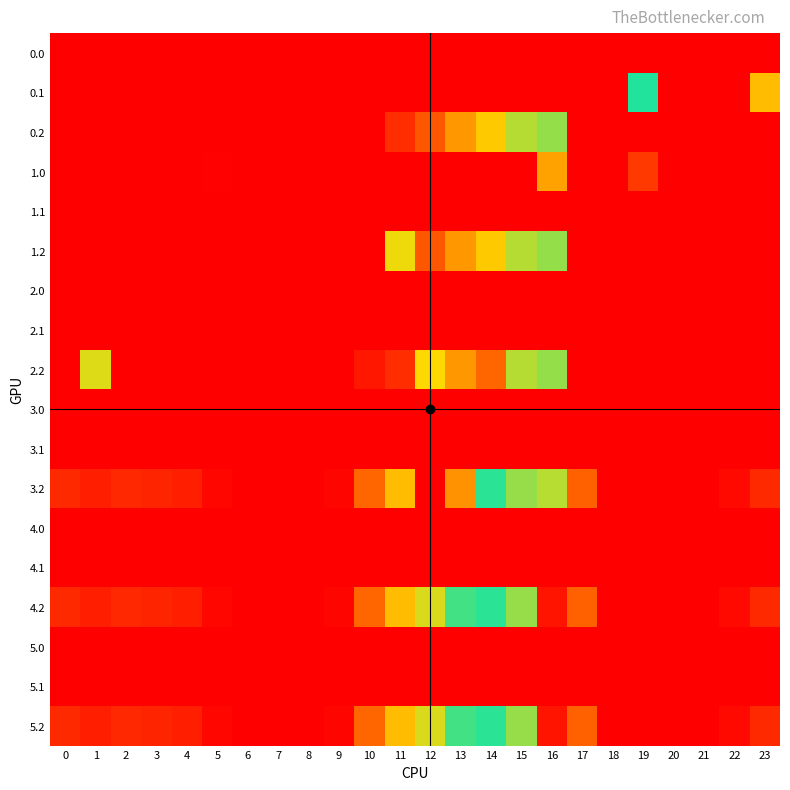

What is the maximum value shown in the chart?

639.0